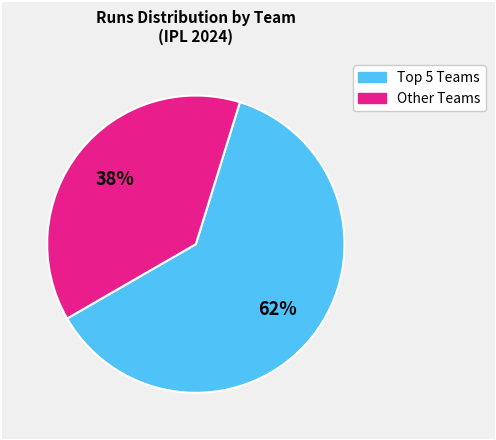

Does any single category account for the majority?

Yes